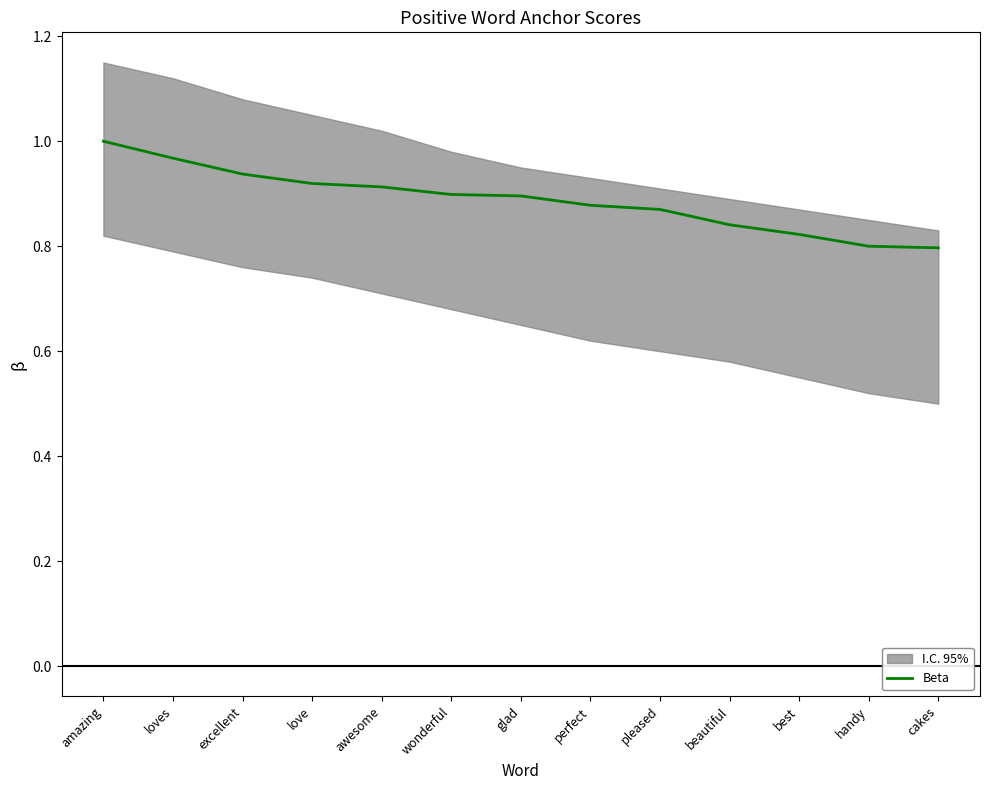

Reading right to left, extract all data points from this chart.

0.8	0.8	0.8	0.8	0.9	0.9	0.9	0.9	0.9	0.9	0.9	1.0	1.0